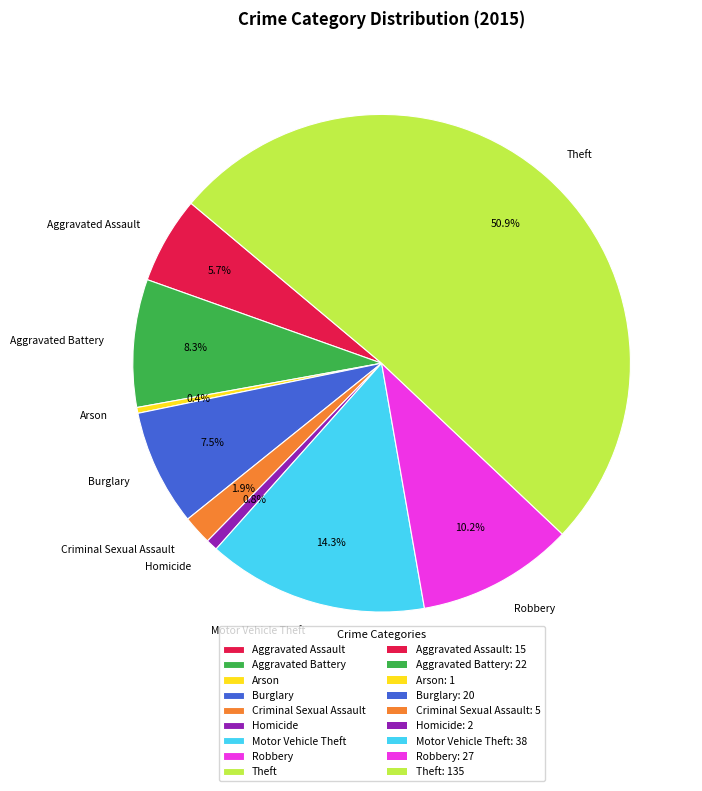

To the nearest percent, what portion does Motor Vehicle Theft represent?

14%